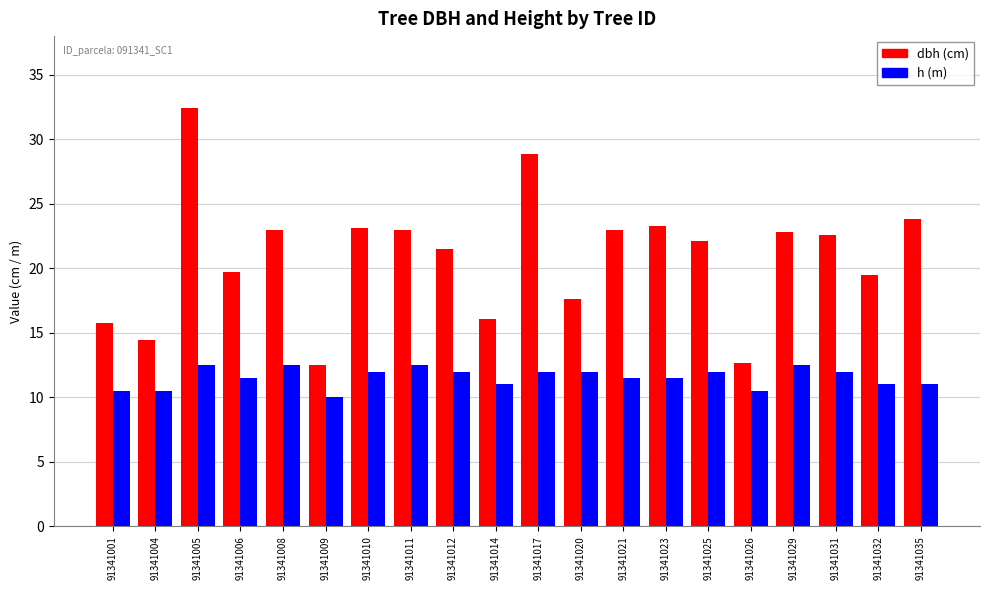

How many groups of bars are there?

20